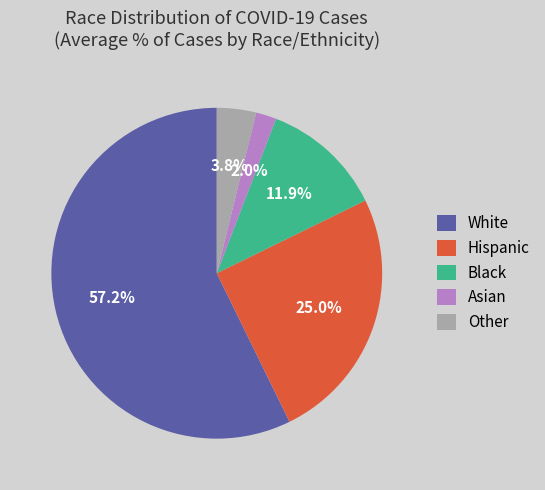

Between Hispanic and White, which is larger?

White